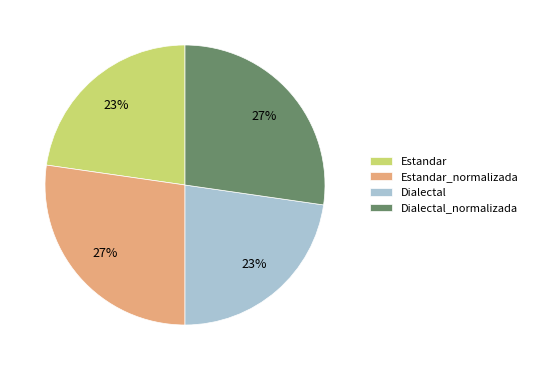

To the nearest percent, what is the average slice percentage?

25%